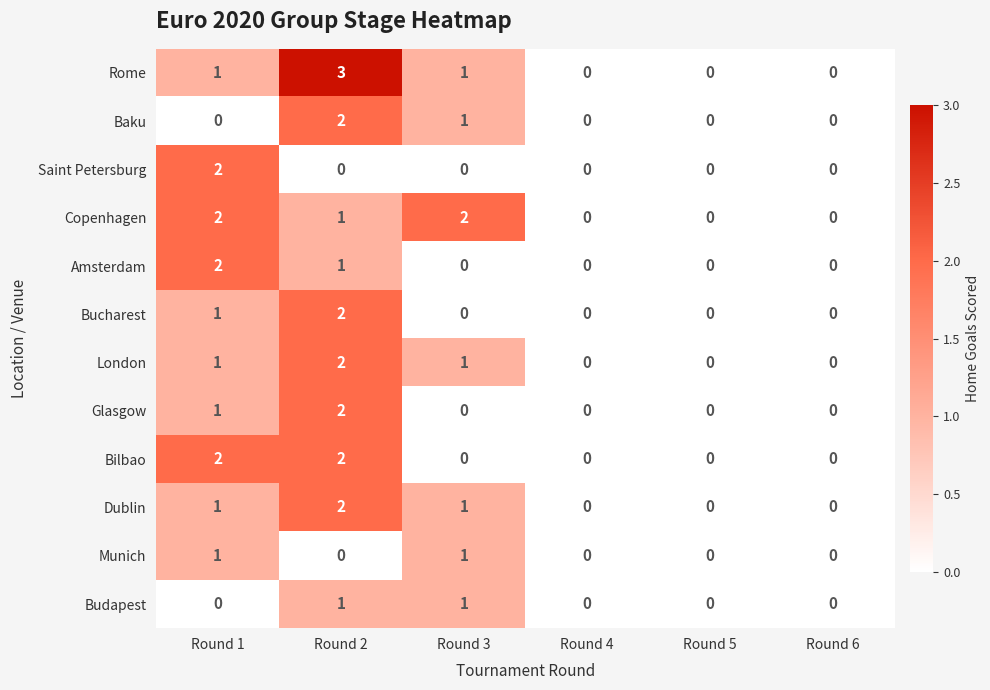

What is the sum of all Bilbao values?

4